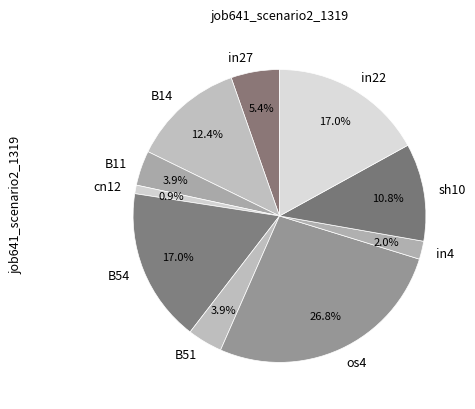

How many slices are in this pie chart?

10